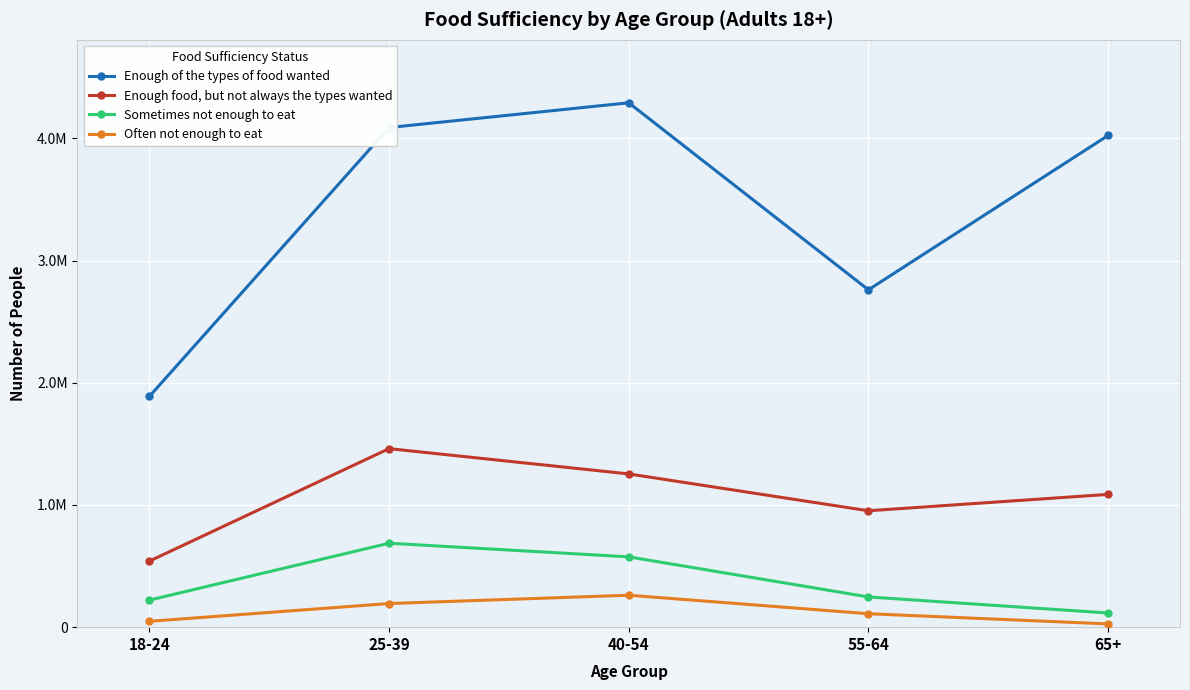

What is the sum of the Often not enough to eat values at 25-39 and 18-24?

241210